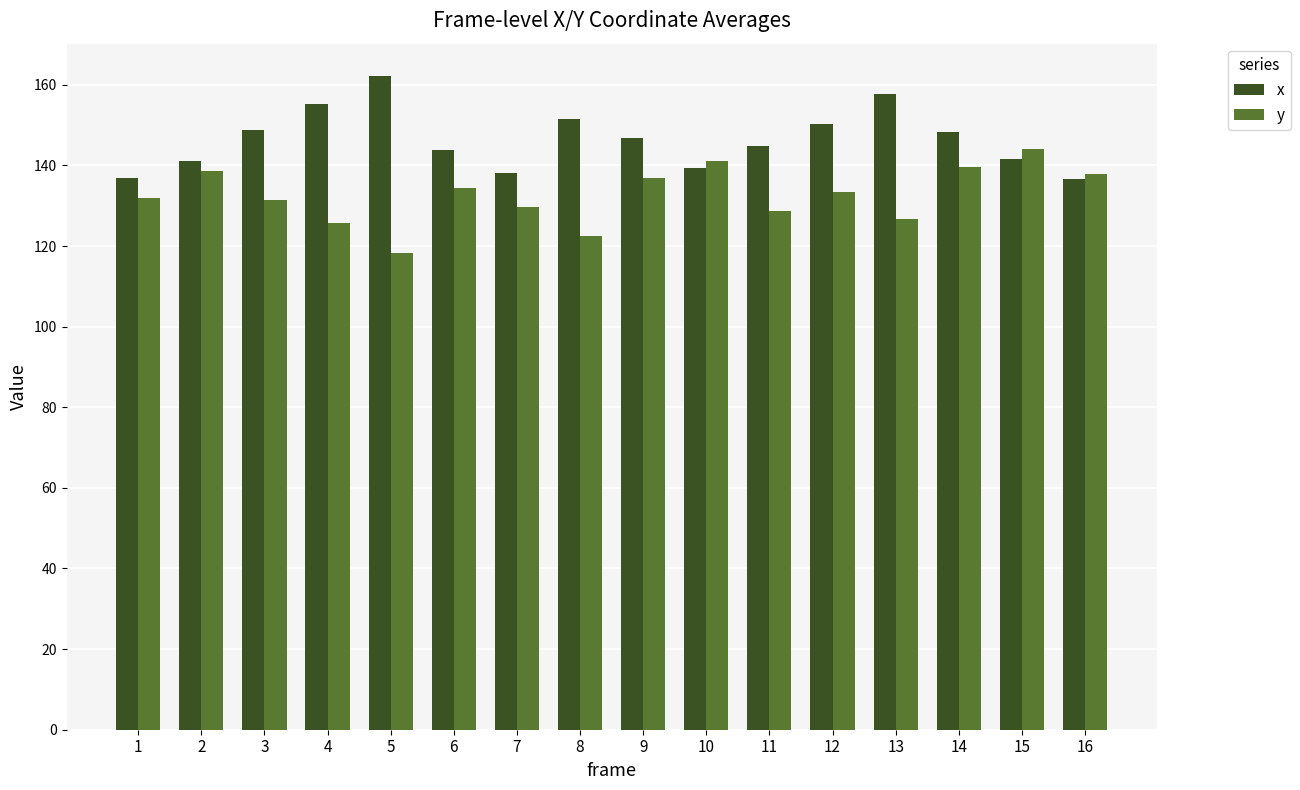

What is the difference between the maximum and minimum values in the y series?

25.9